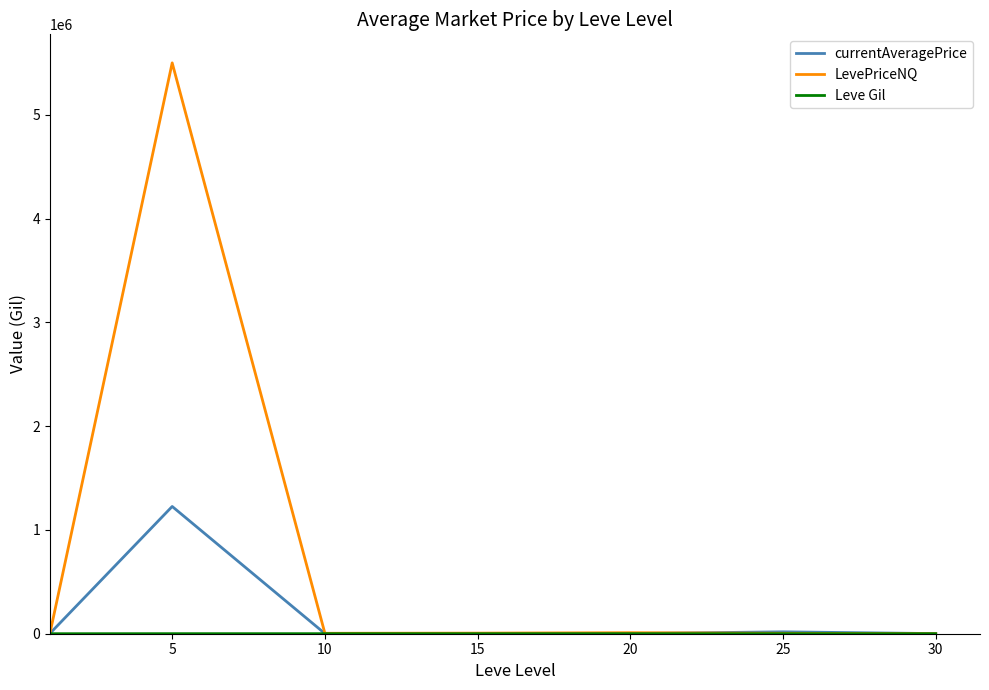

Which series has the widest spread of values?

LevePriceNQ